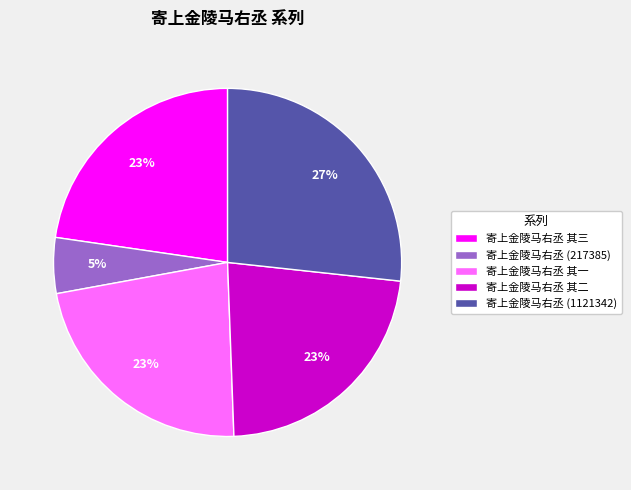

Approximately how many times larger is the value at 寄上金陵马右丞 其一 compared to 寄上金陵马右丞 其三?

1.0